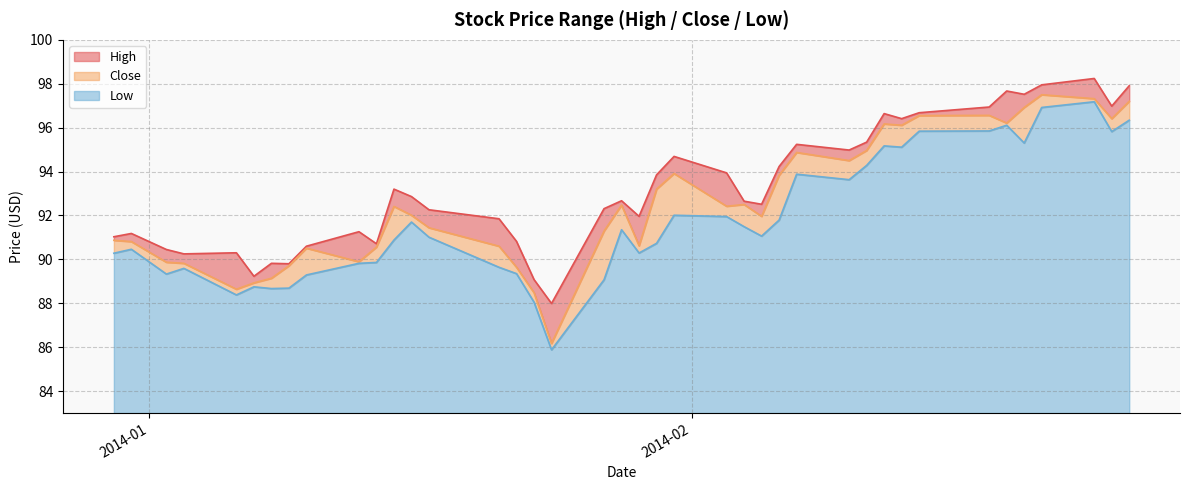

Between 2014-01-31 and 2014-02-04, which is larger?

2014-01-31